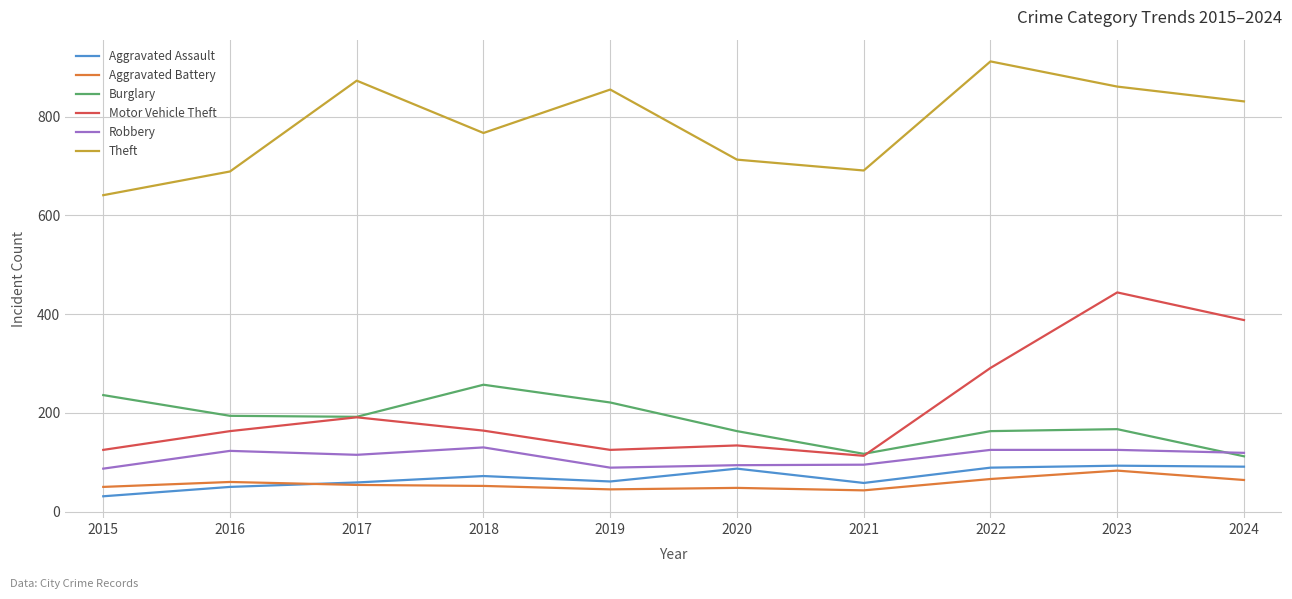

What is the smallest value displayed?

31